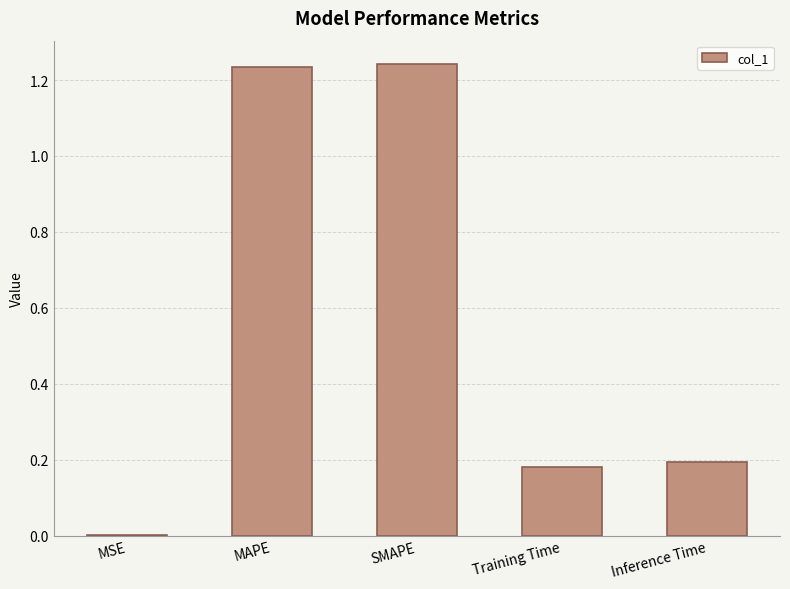

The chart shows a value of 1.9 at MAPE. True or false?

False